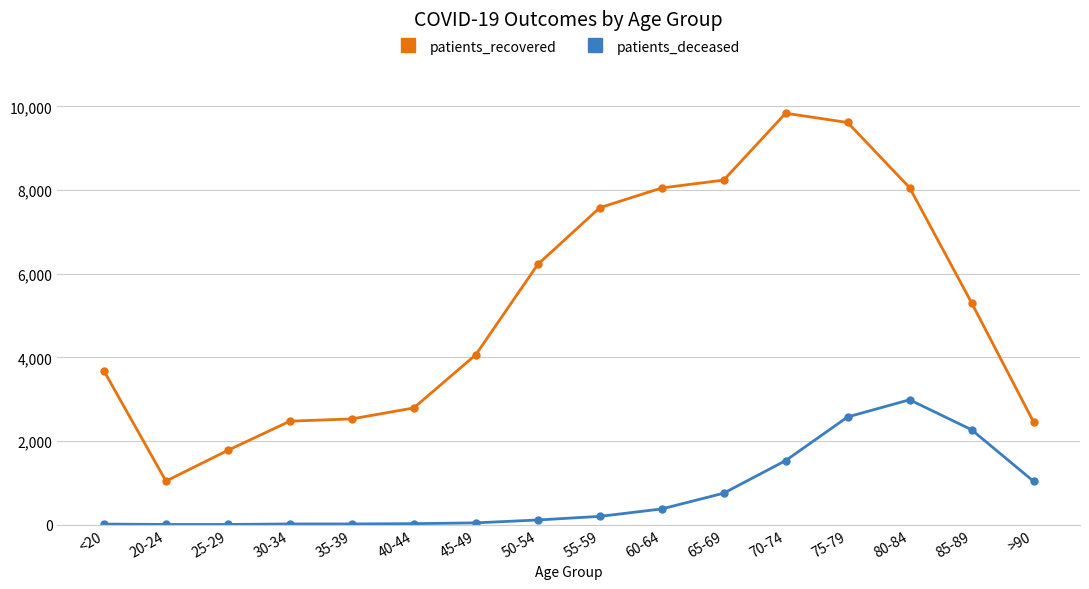

The value of patients_deceased at 40-44 is 22. True or false?

True